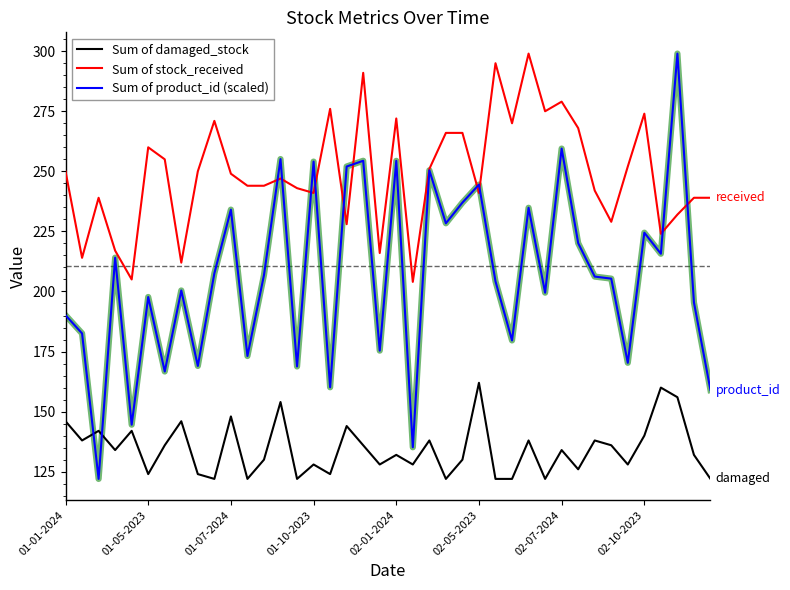

What is the maximum value for Sum of damaged_stock?

162.0